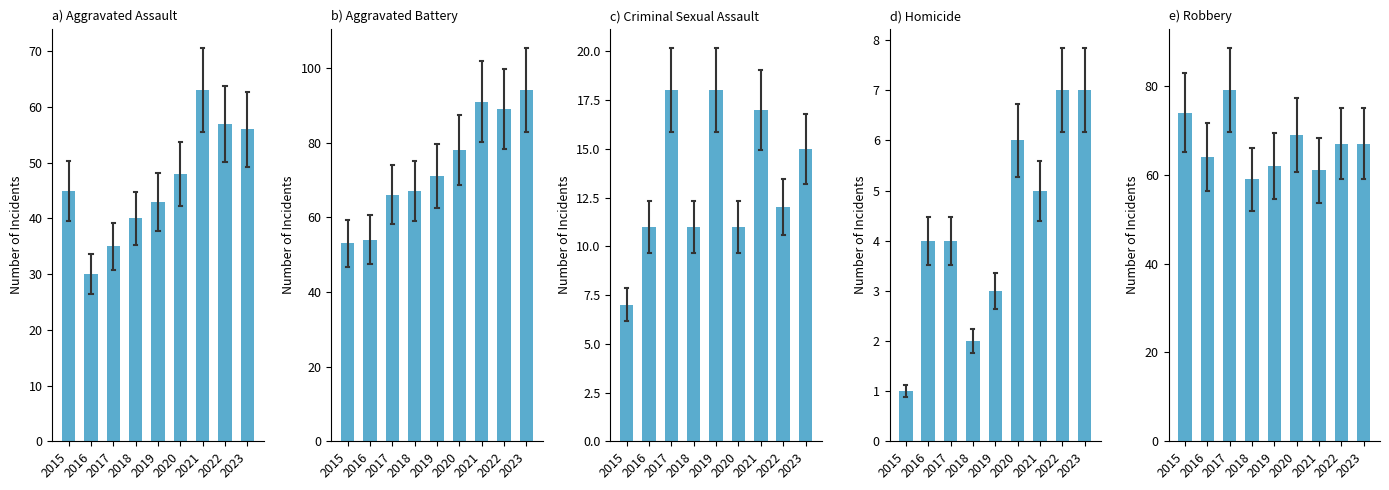

True or false: Aggravated Assault has a value of 48 at 2020.

True